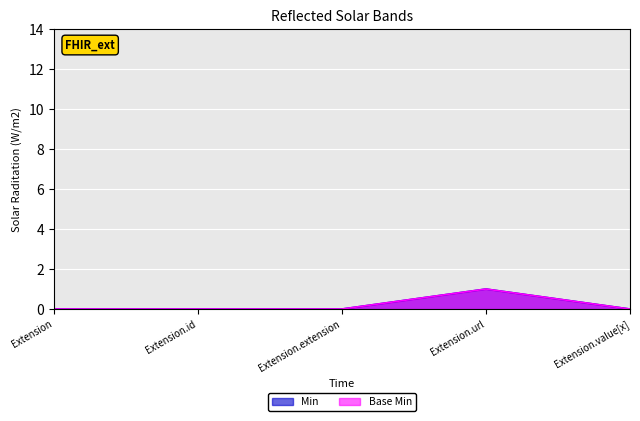

Reading left to right, extract all data points from this chart.

Min: 0	0	0	1	0
Base Min: 0	0	0	1	0